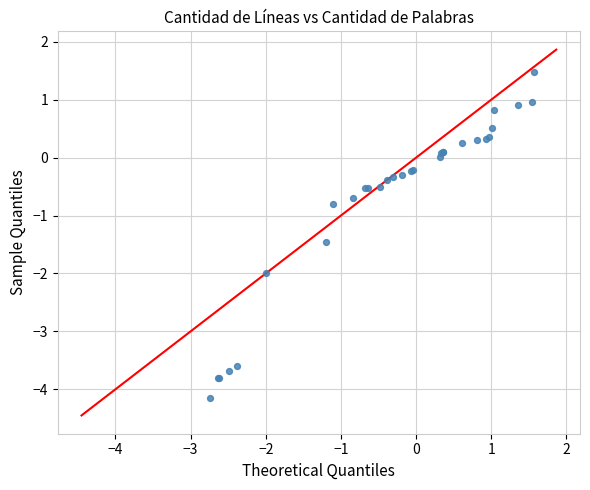

What Y value in the scatter plot is closest to -1?

-0.8